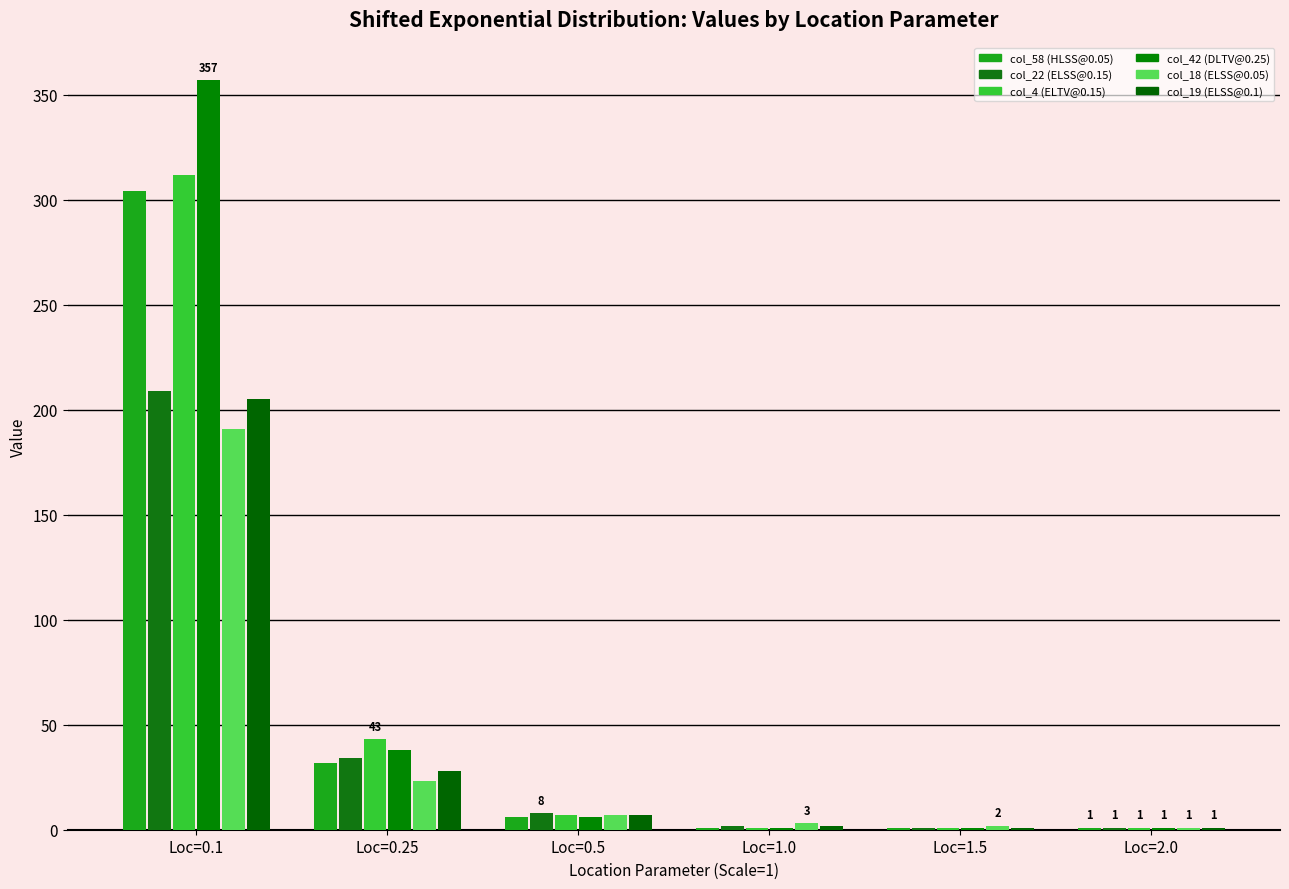

At which category is the sum across all series the highest?

Loc=0.1